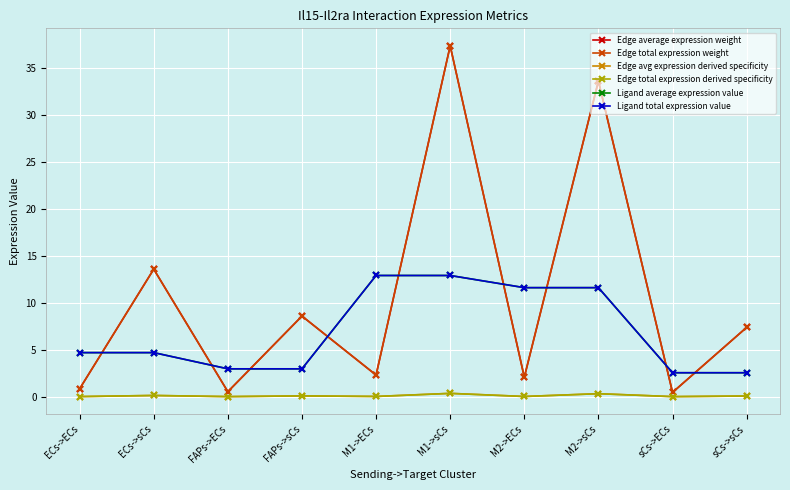

Is this an area chart (filled region under the line)?

No